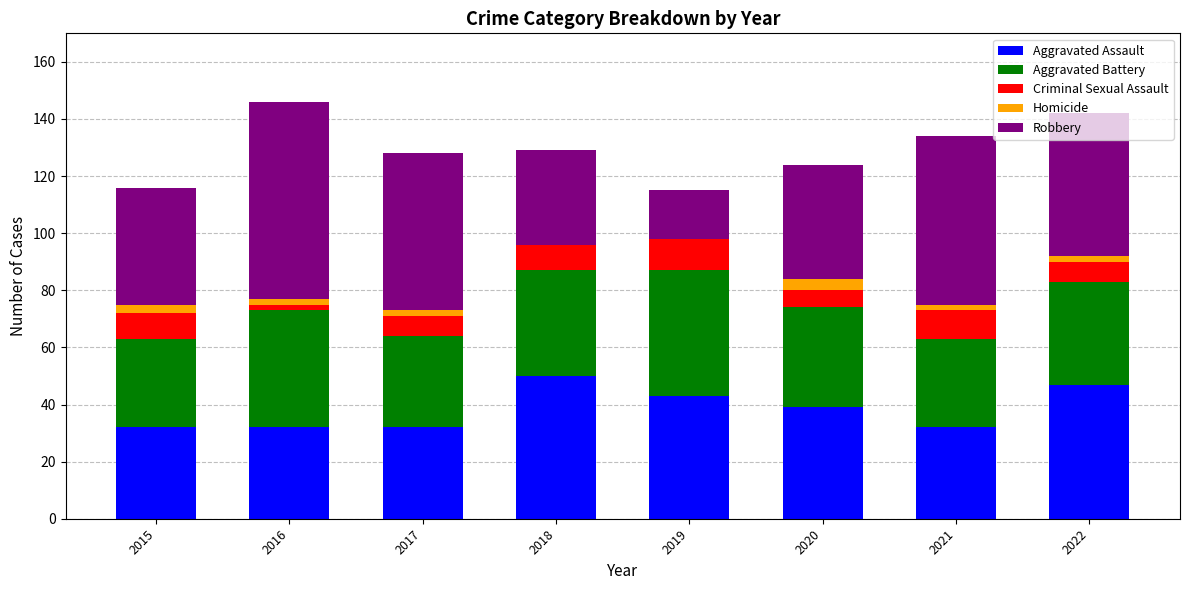

What is the total value across all series at 2018?

129